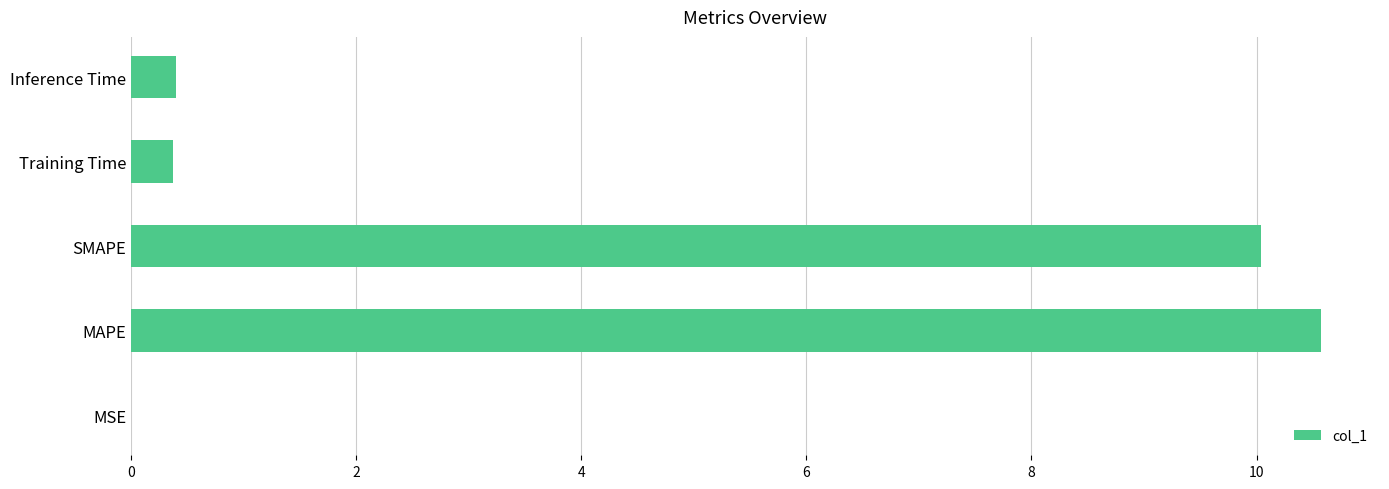

Read the value at SMAPE.

10.0